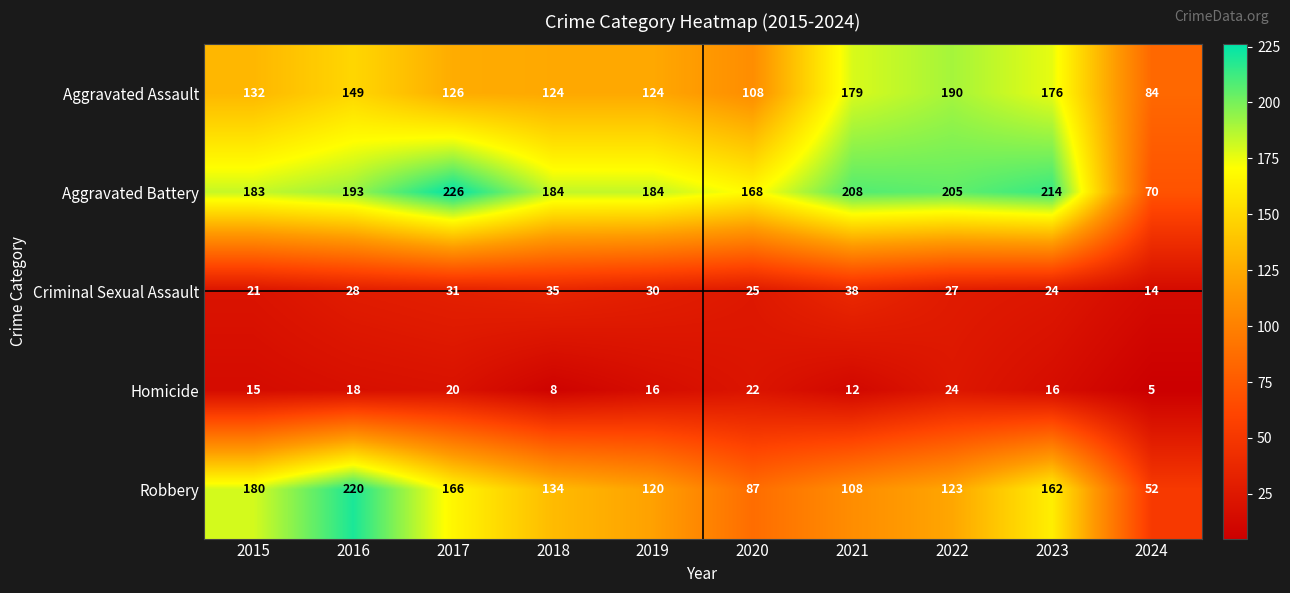

Which series changed the most between 2019 and 2023?

Aggravated Assault